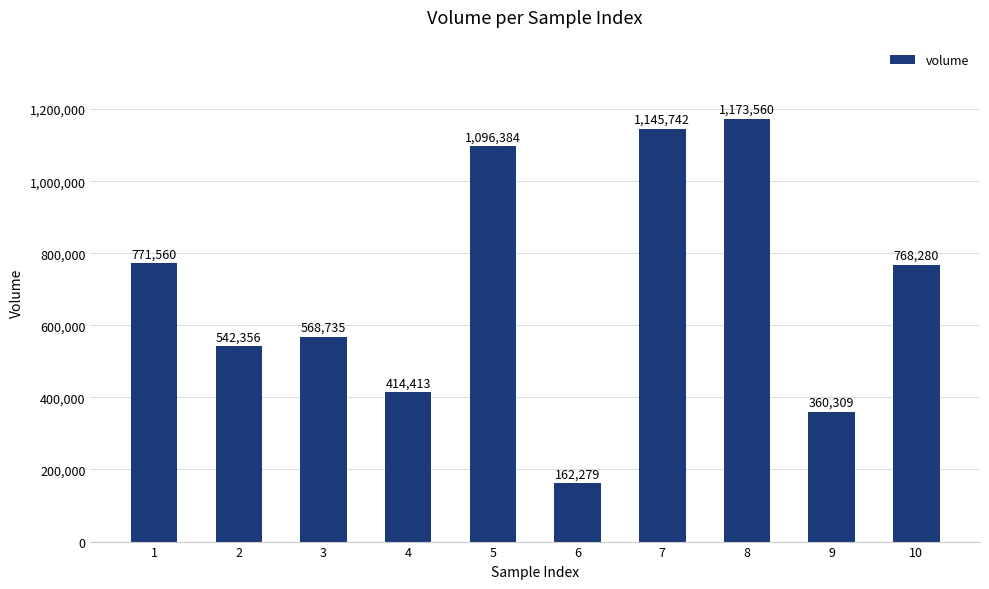

What is the ratio of the value at 4 to the value at 3?

0.7